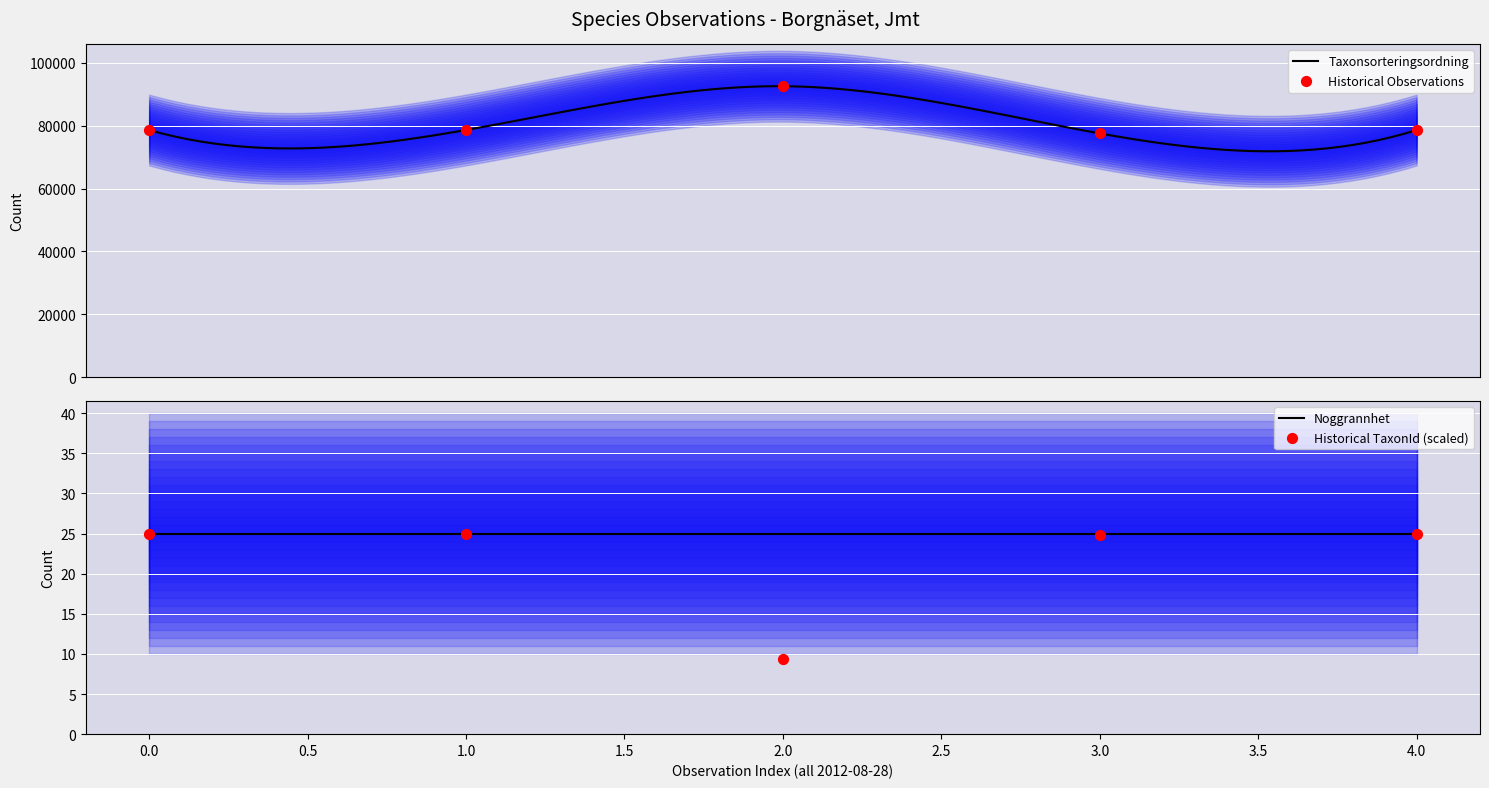

What is the lowest value of the Taxonsorteringsordning series?

71827.5